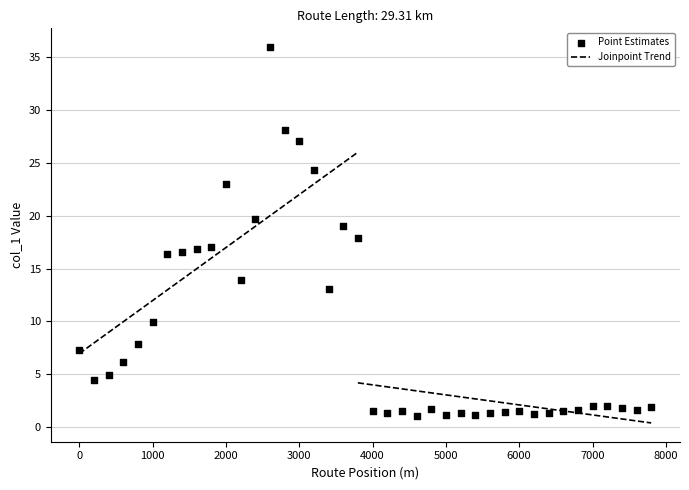

What is the range of X values (max minus min)?

7800.0